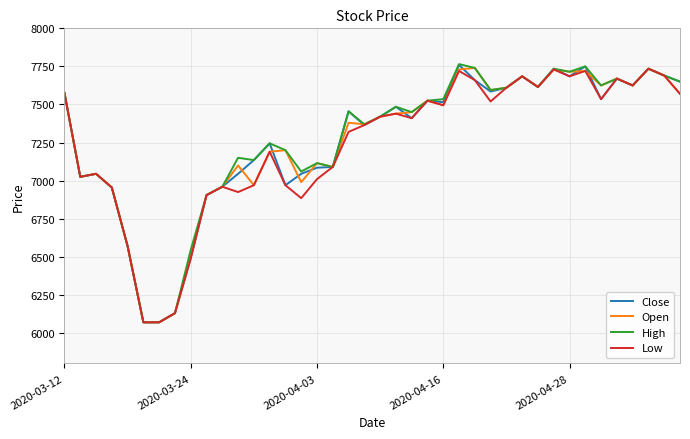

What is the minimum value for Close?

6070